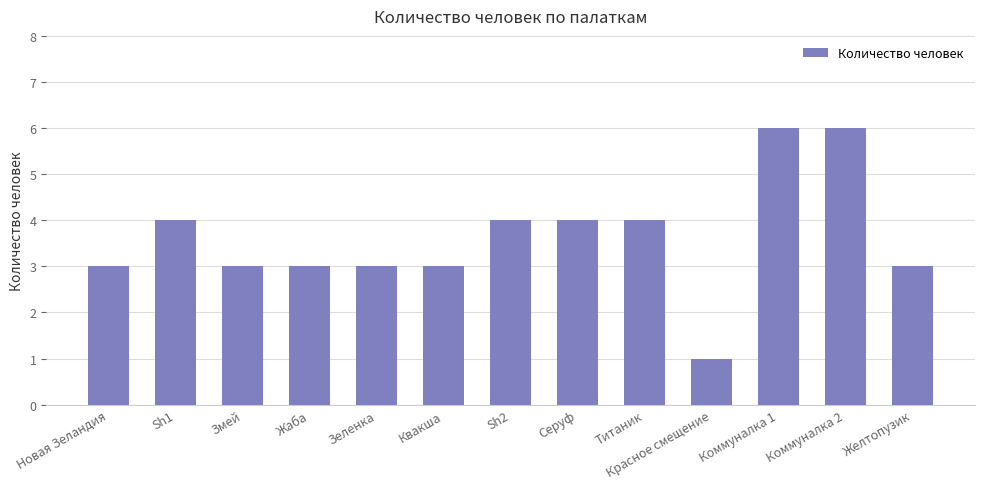

Between Коммуналка 1 and Желтопузик, which is larger?

Коммуналка 1